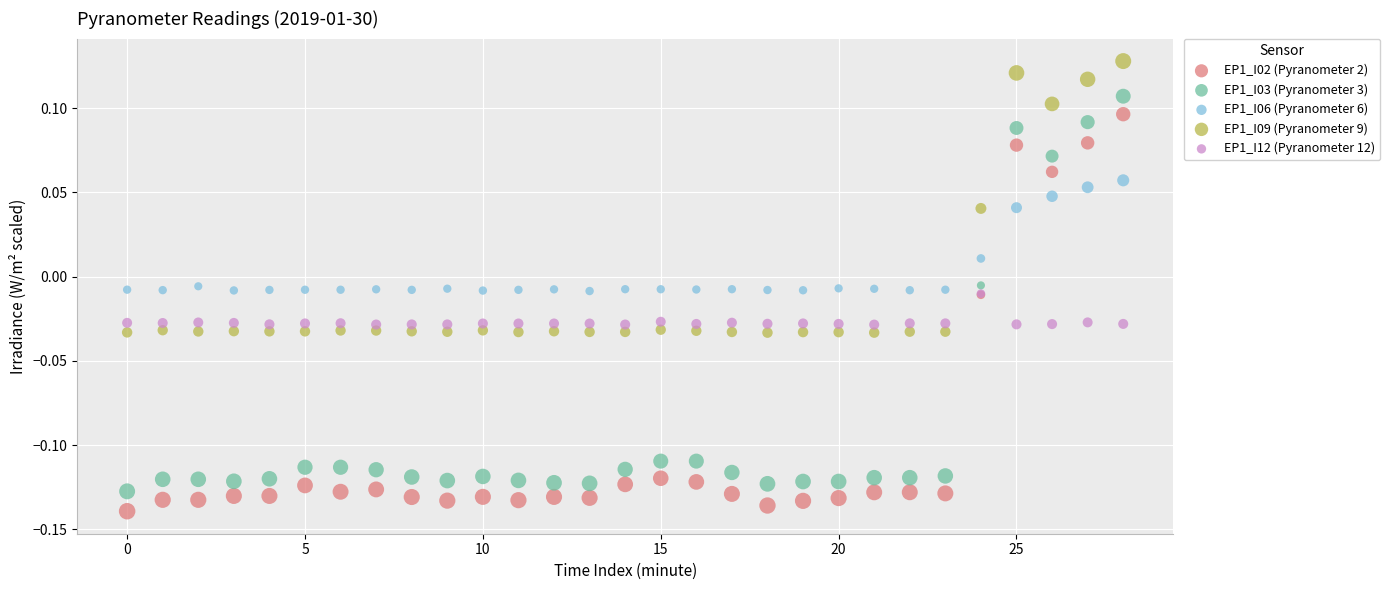

Which series contains the highest Y value?

EP1_I09 (Pyranometer 9)